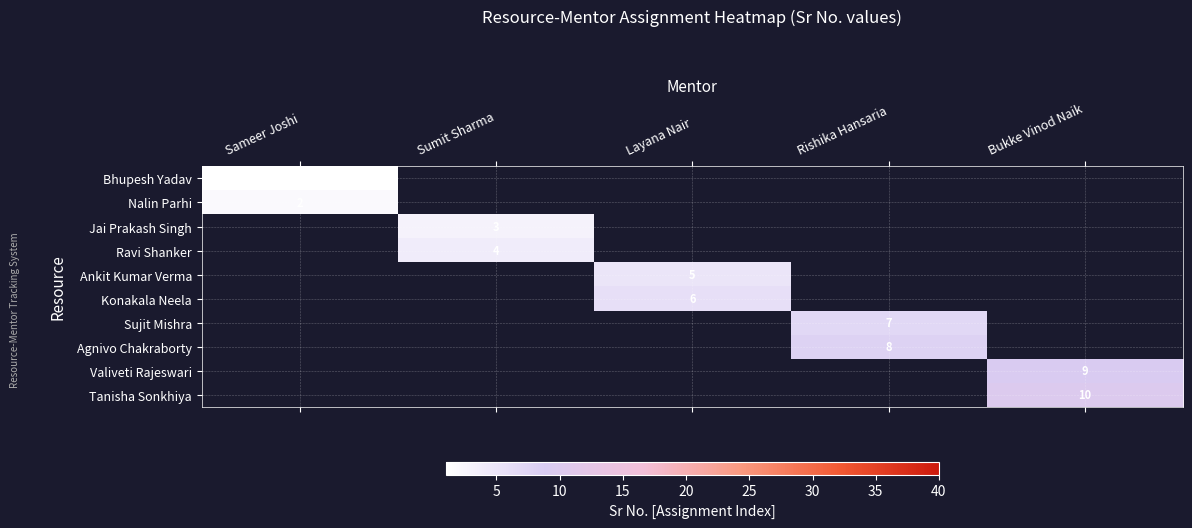

True or false: Tanisha Sonkhiya has a value of 10 at Bukke Vinod Naik.

True